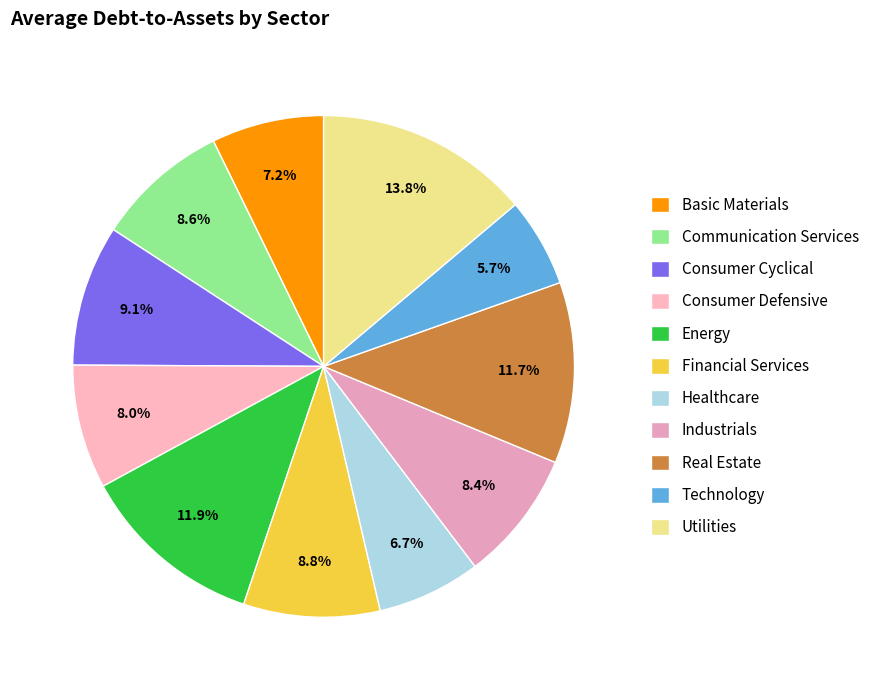

What percentage do Industrials and Energy together represent?

20.3%